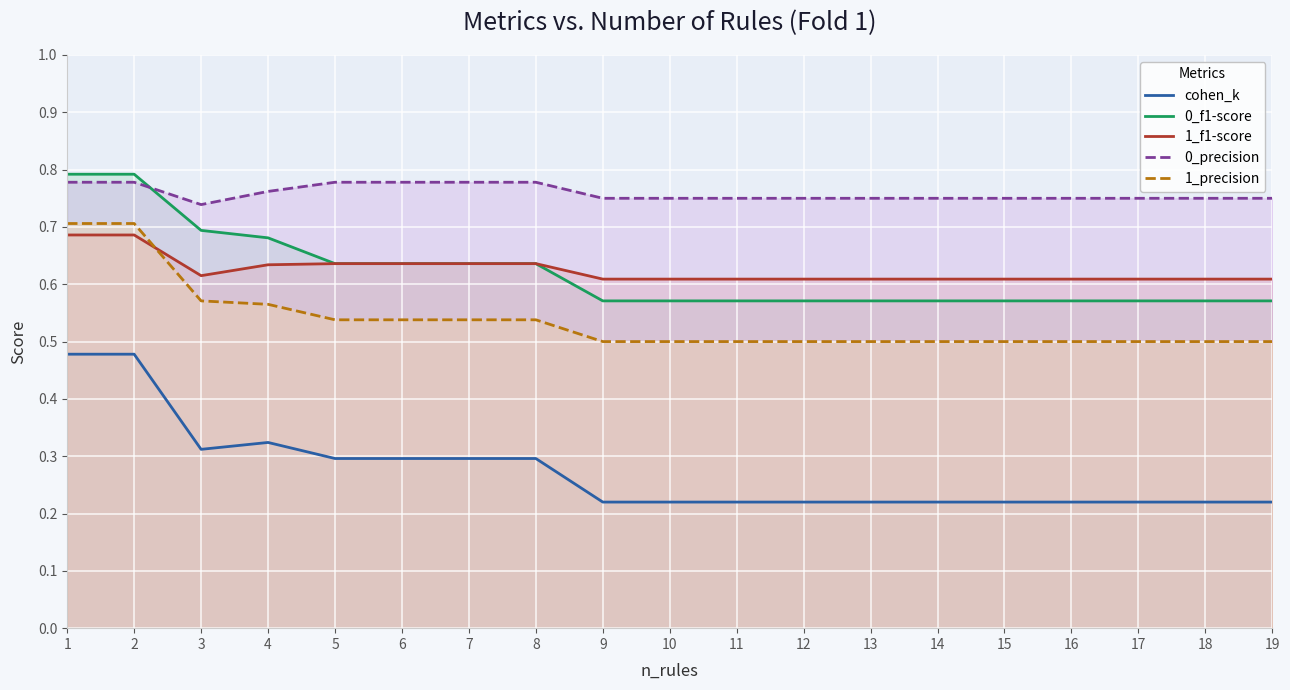

True or false: 0_f1-score and 1_f1-score intersect in this chart.

False